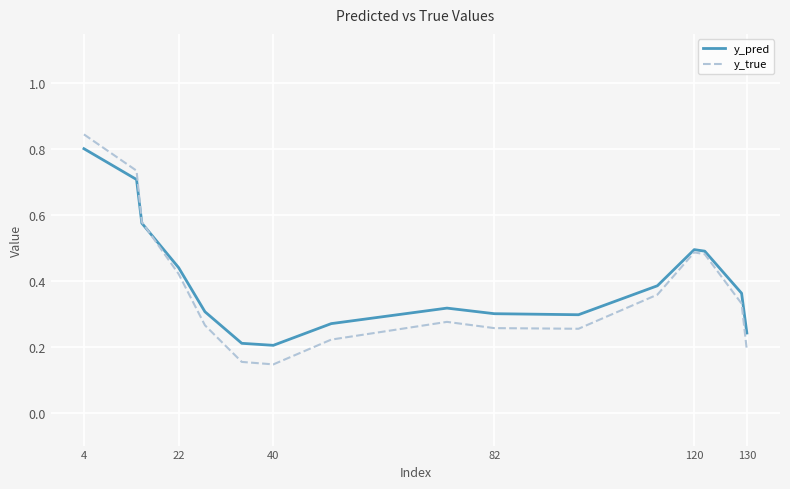

Rank the series by their average value, from highest to lowest.

y_pred, y_true